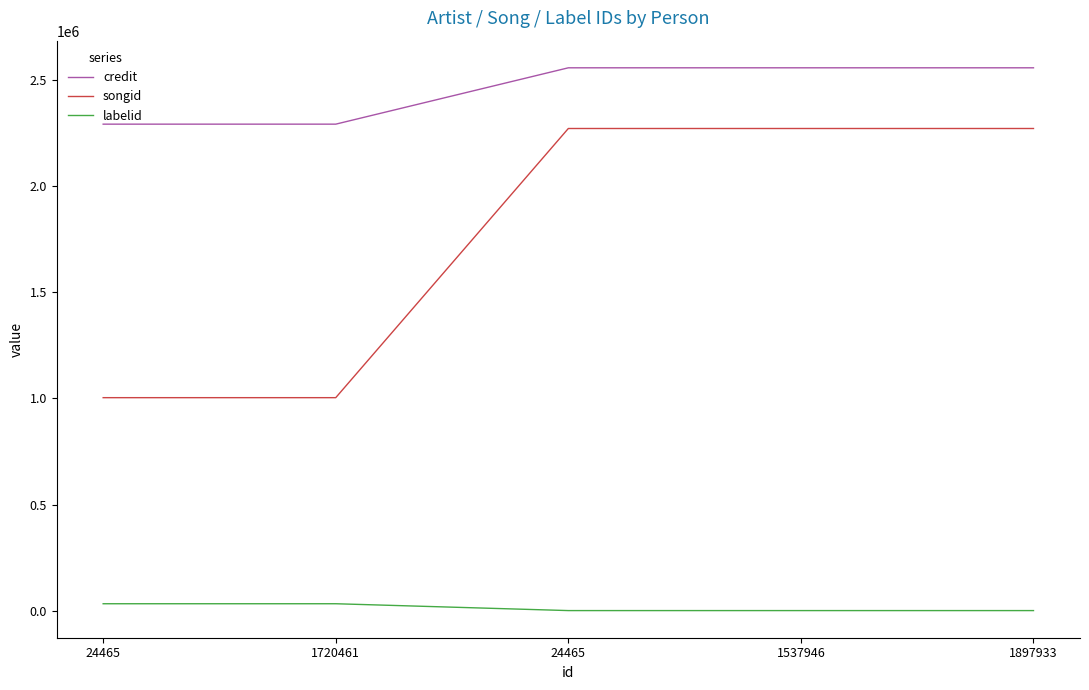

The labelid series shows 934 at 24465. True or false?

False